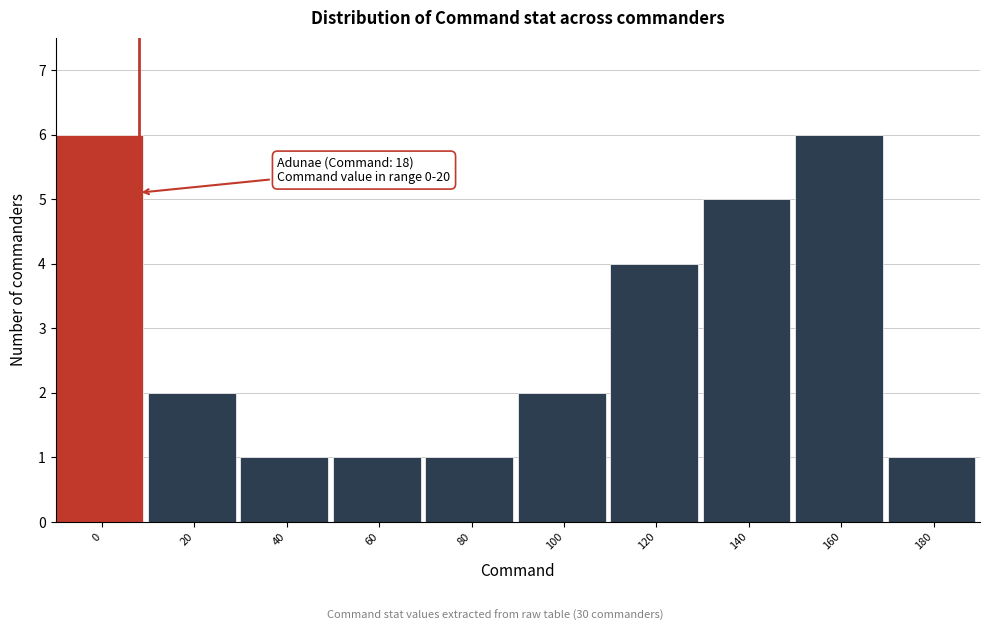

Reading left to right, extract all data points from this chart.

0=6	20=2	40=1	60=1	80=1	100=2	120=4	140=5	160=6	180=1